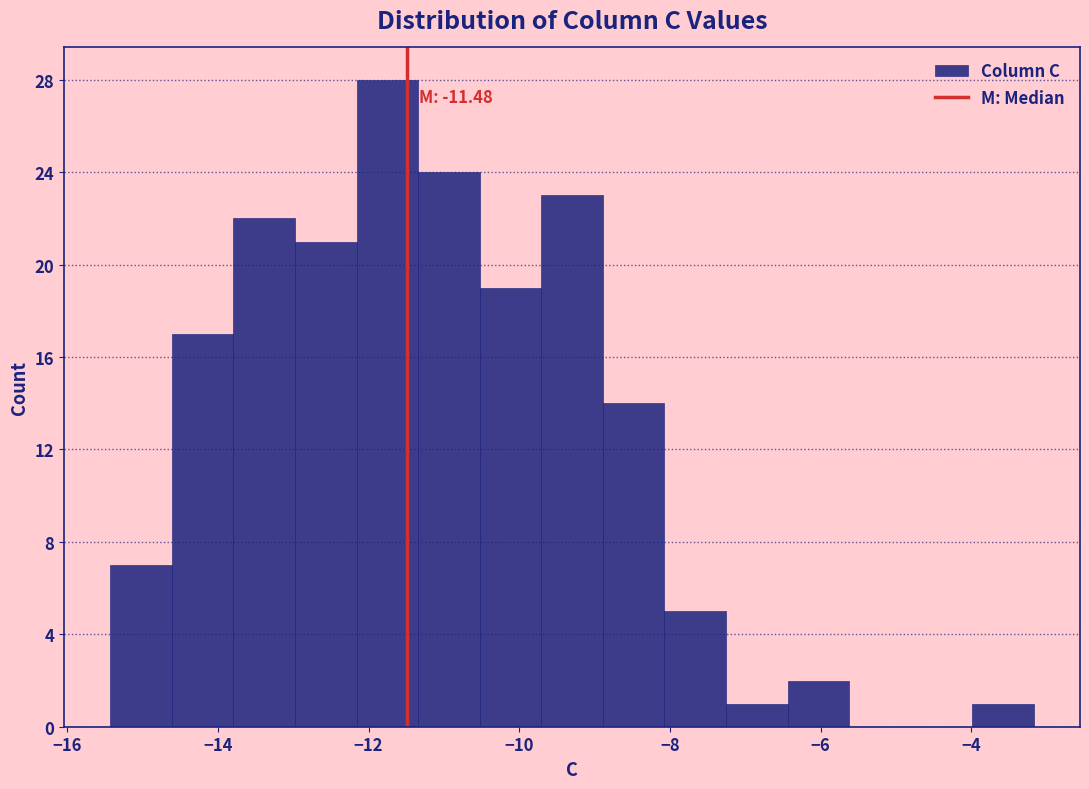

Over which range of the x-axis is the bar tallest?

-12.2 to -11.4